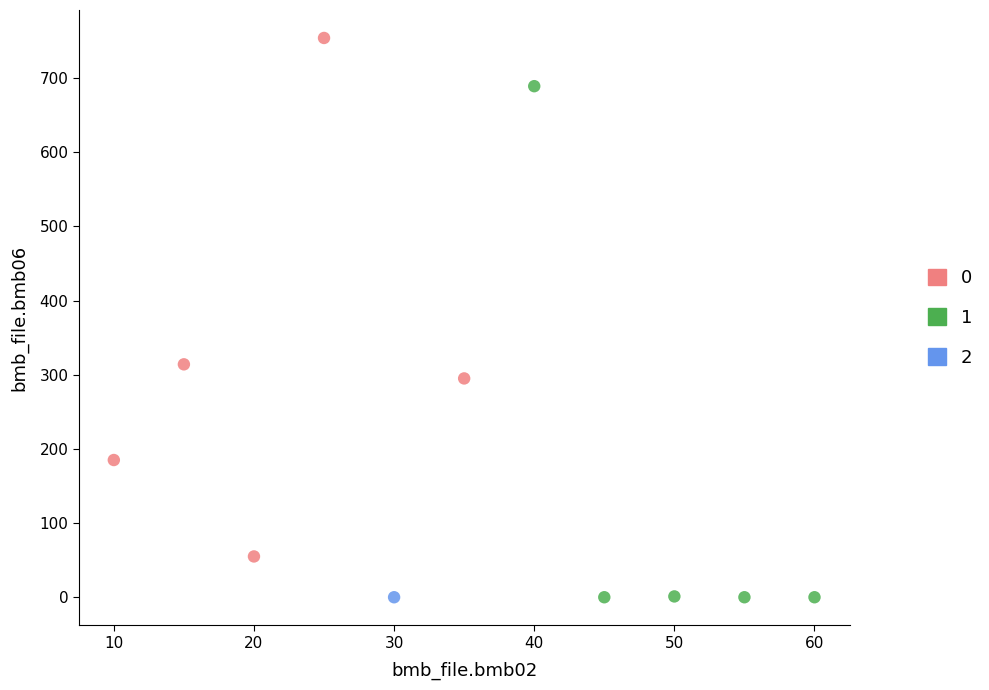

What are all the series names shown in the legend?

0, 1, 2